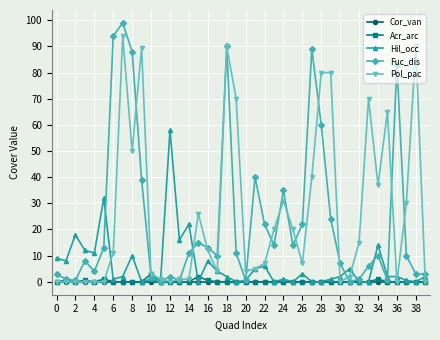

What are all the series names shown in the legend?

Cor_van, Acr_arc, Hil_occ, Fuc_dis, Pol_pac